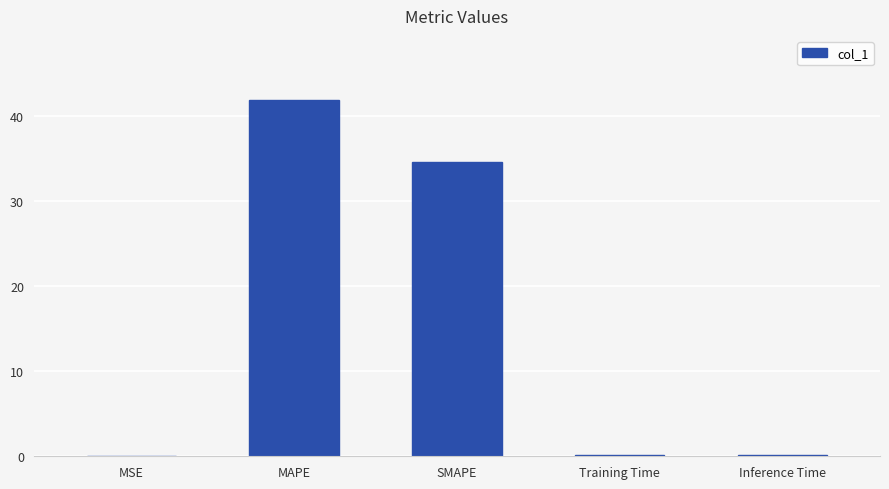

What is the greatest value displayed?

41.8